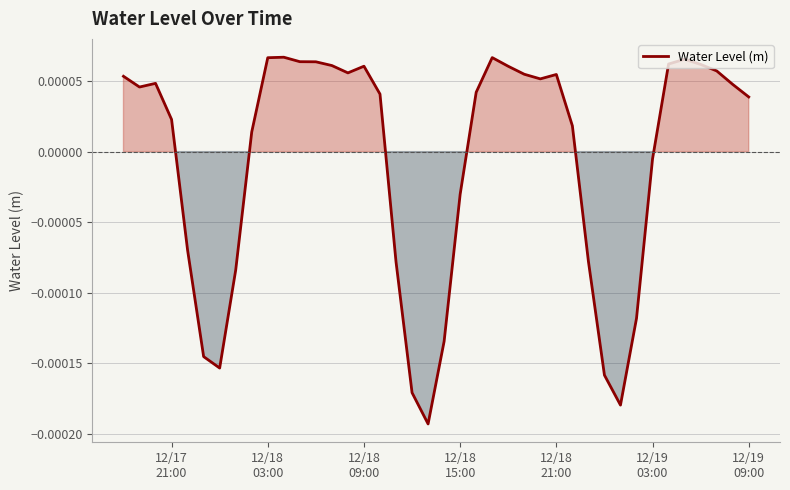

How many lines are shown in the chart?

1